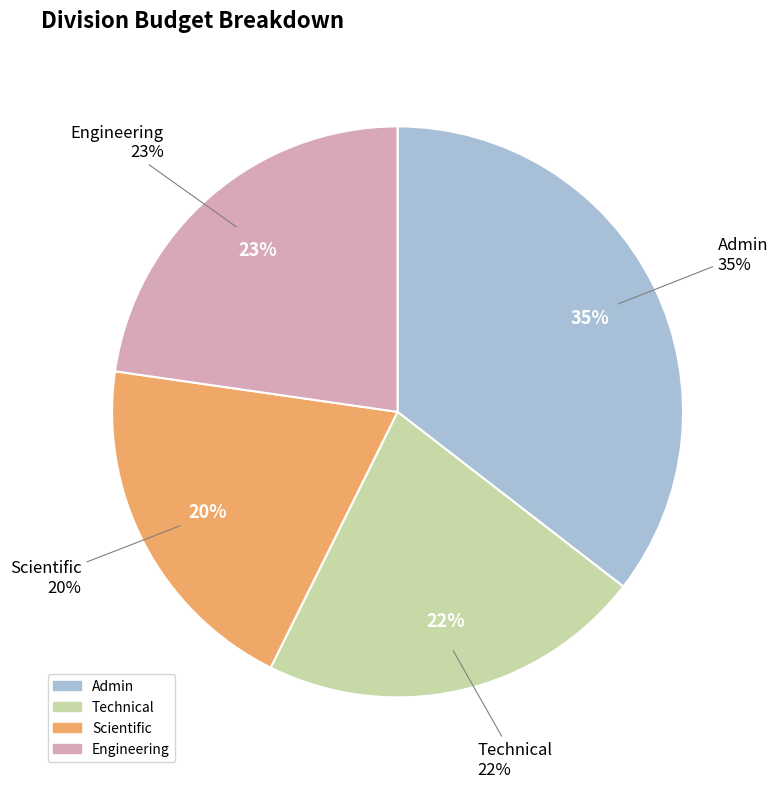

Combined, what portion of the pie is Technical and Admin?

57.3%